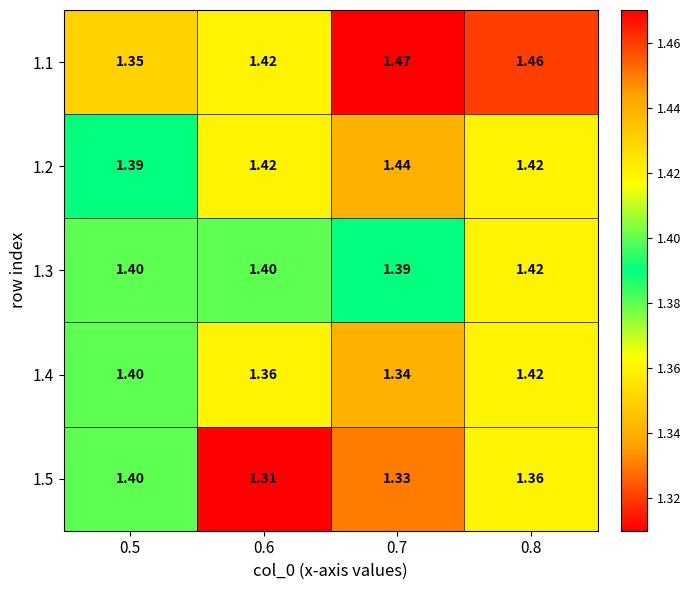

Is the value of 1.1 at 0.8 greater than the value of 1.4 at 0.6?

Yes